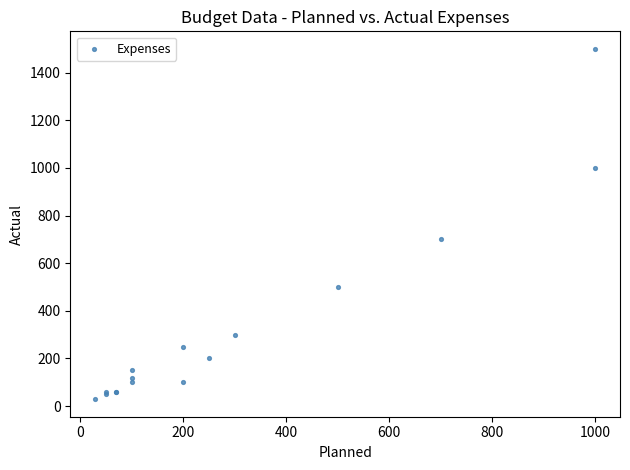

What Y value in the scatter plot is closest to 764?

700